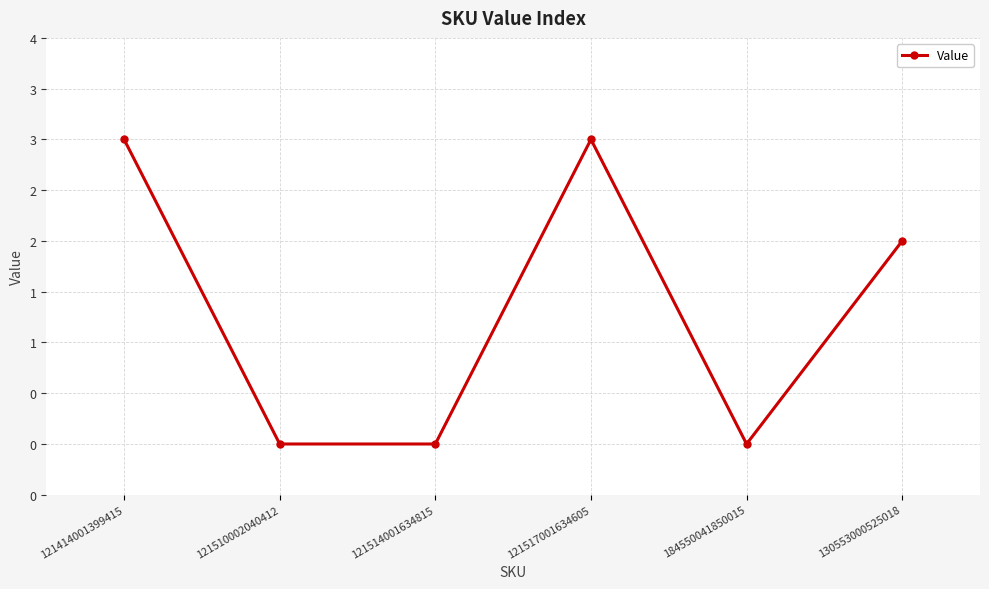

List the labels in order of value, largest first.

121414001399415, 121517001634605, 130553000525018, 121510002040412, 121514001634815, 184550041850015